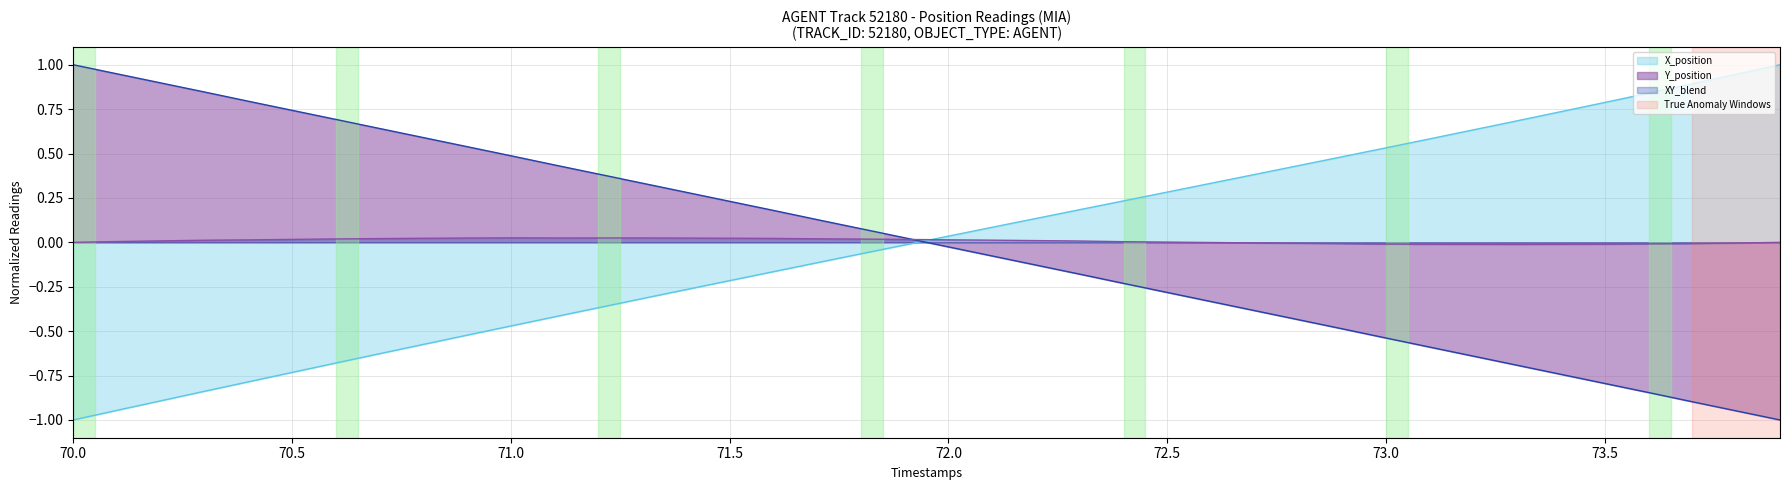

True or false: Y_position and X_position cross at least once.

True